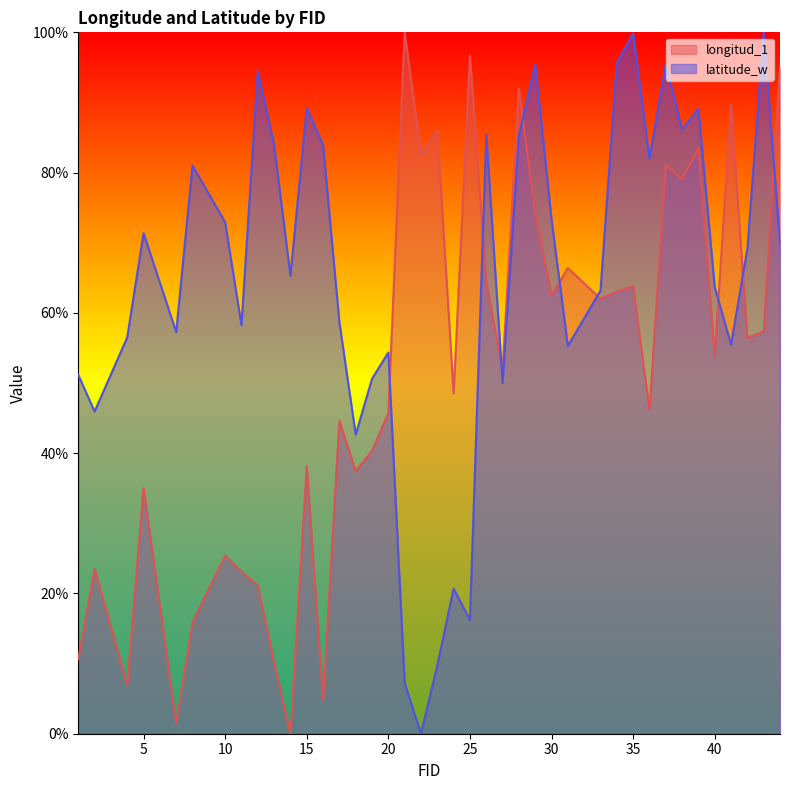

True or false: longitud_1 and latitude_w cross at least once.

True